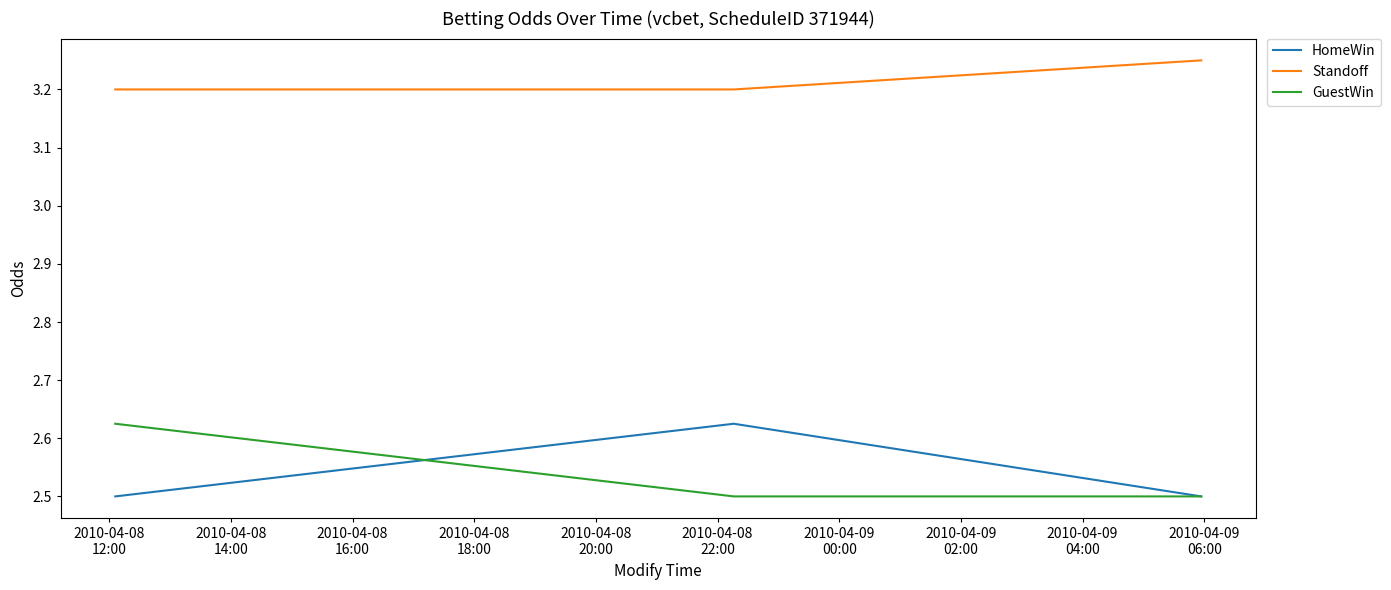

Which series has the largest total across all categories?

Standoff